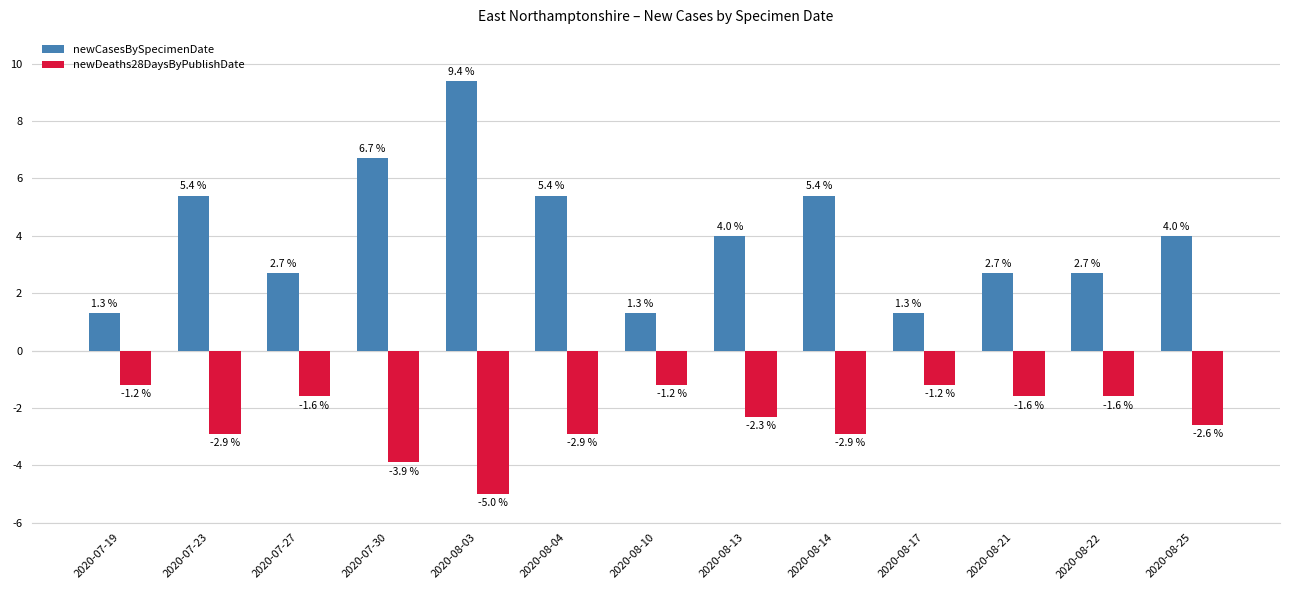

What is the sum of the newDeaths28DaysByPublishDate values at 2020-08-22 and 2020-08-14?

-4.5